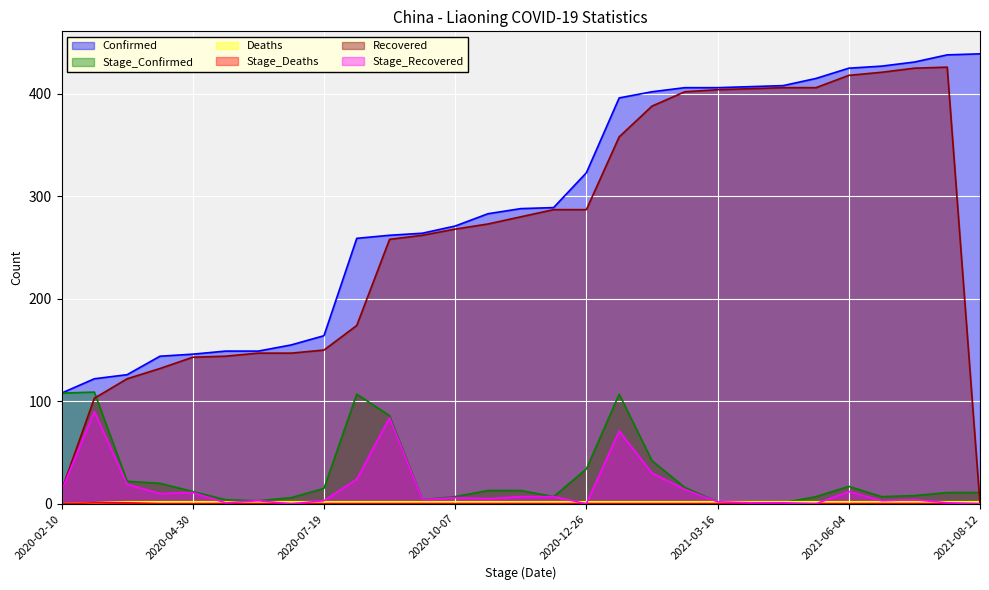

What are all the series names shown in the legend?

Confirmed, Stage_Confirmed, Deaths, Stage_Deaths, Recovered, Stage_Recovered